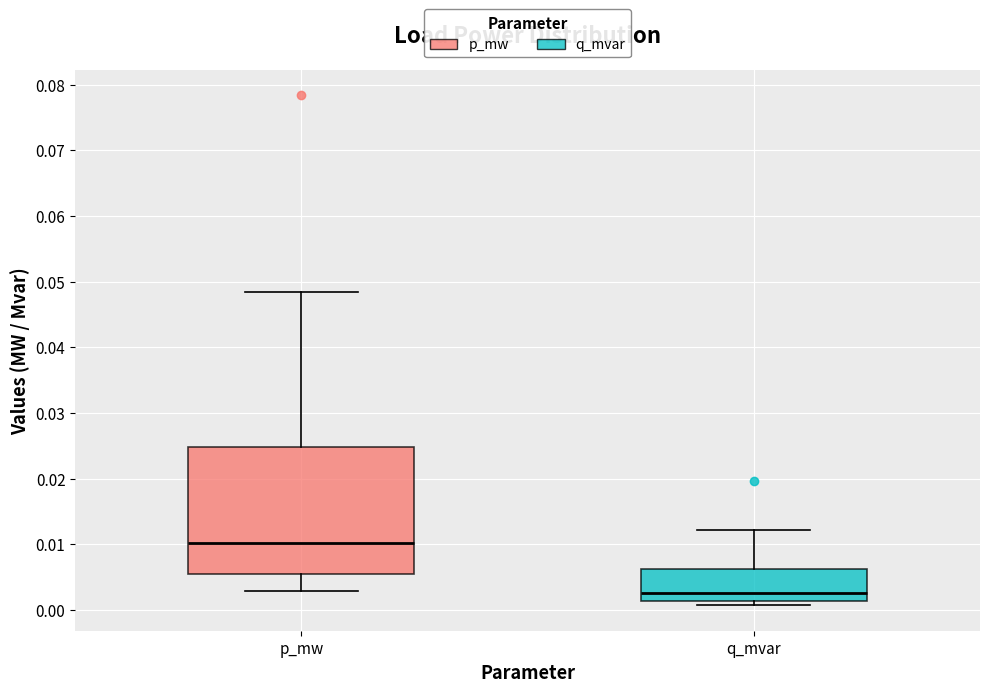

Where is the upper edge of the box for p_mw on the y-axis? The values are not printed on the chart, so give them approximately, as read against the axis.

0.025